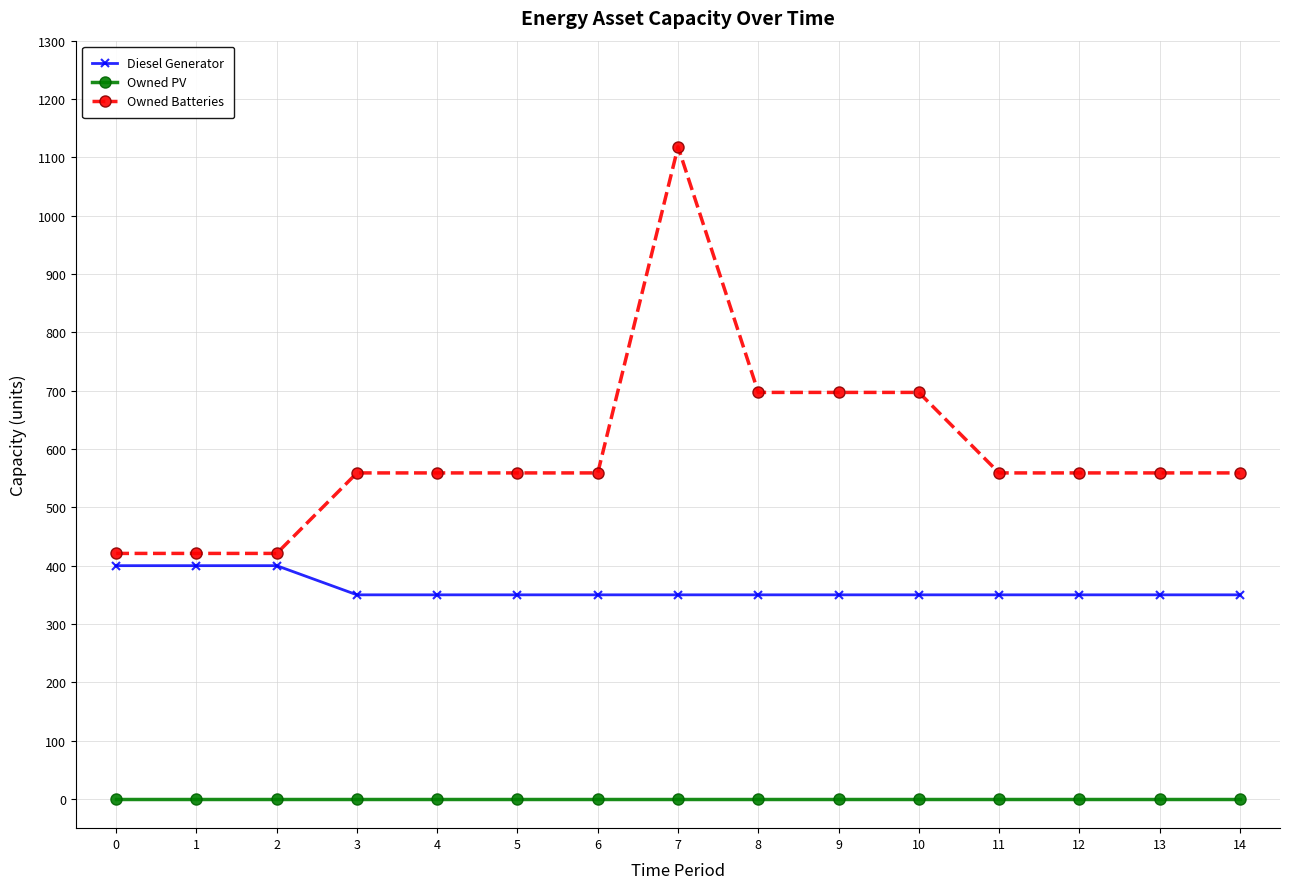

What is the sum of all Owned Batteries values?

8944